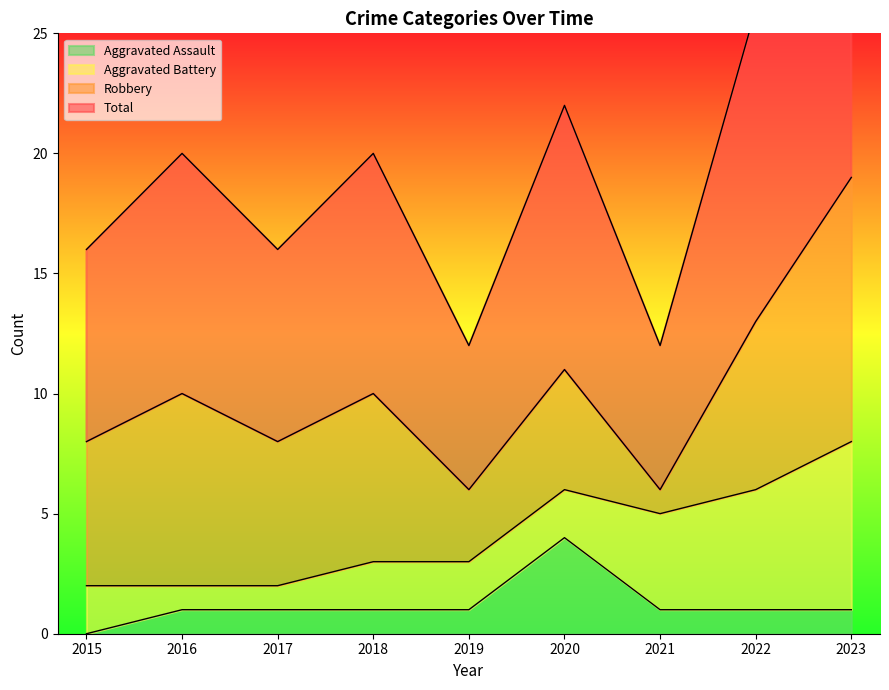

True or false: Aggravated Assault and Total intersect in this chart.

False